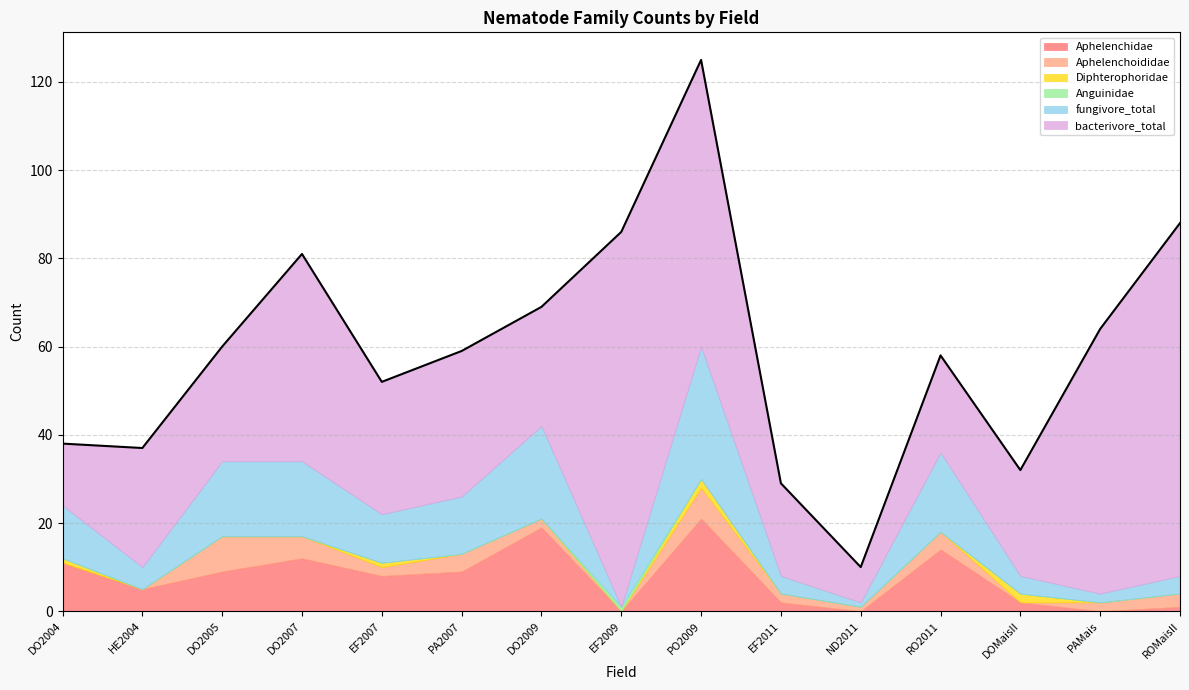

Count the number of data series in this chart.

6